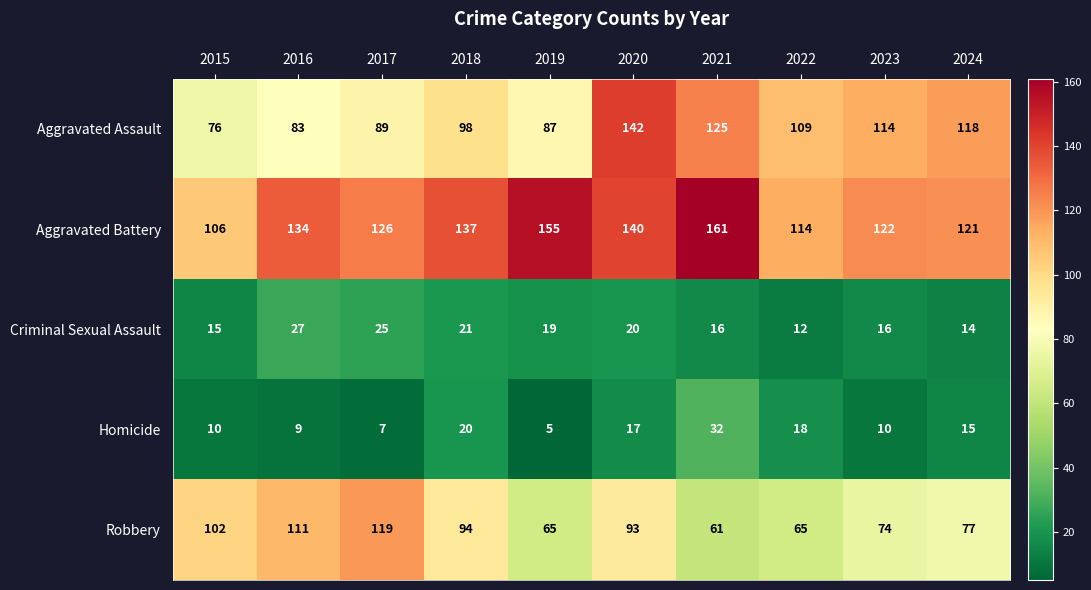

Count the number of data series in this chart.

5